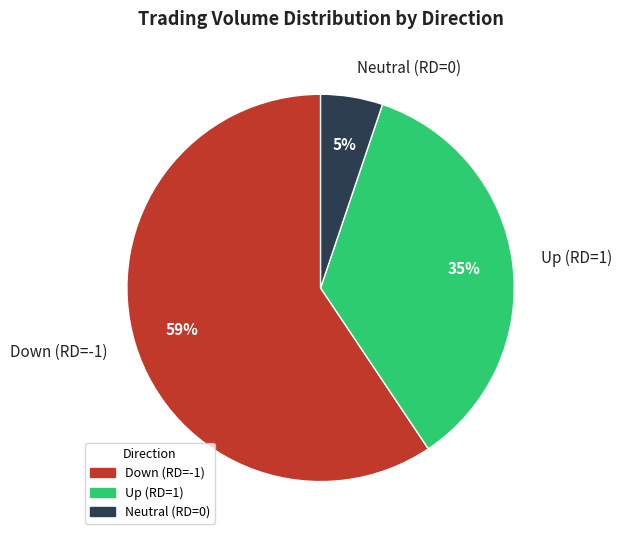

Is it true that Down (RD=-1) is 59% of the pie?

True